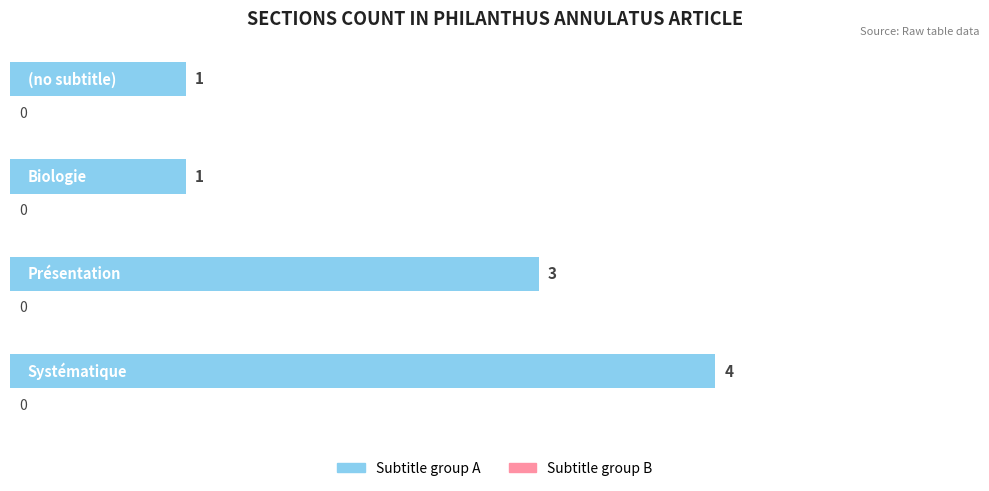

What is the smallest value displayed?

1